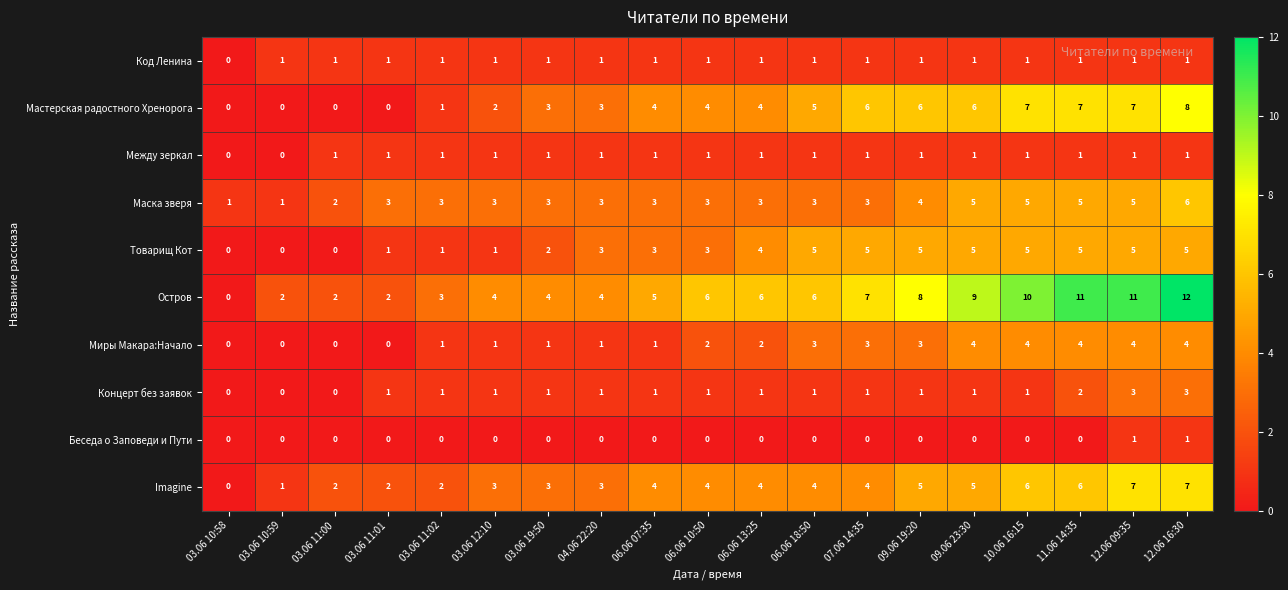

How many Между зеркал values are between 1 and 2?

17